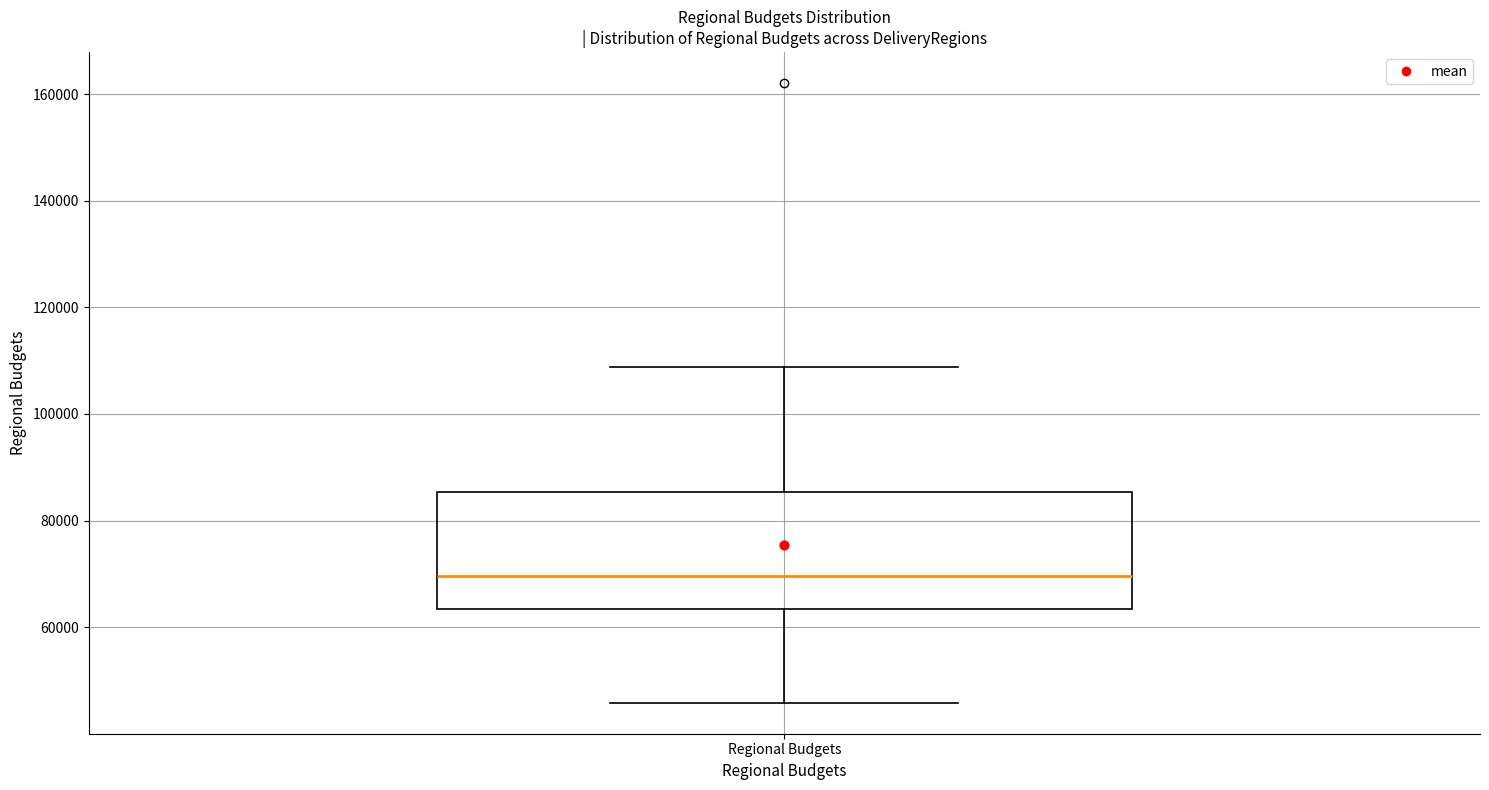

Where is the upper edge of the box for Regional Budgets on the y-axis? The values are not printed on the chart, so give them approximately, as read against the axis.

86000